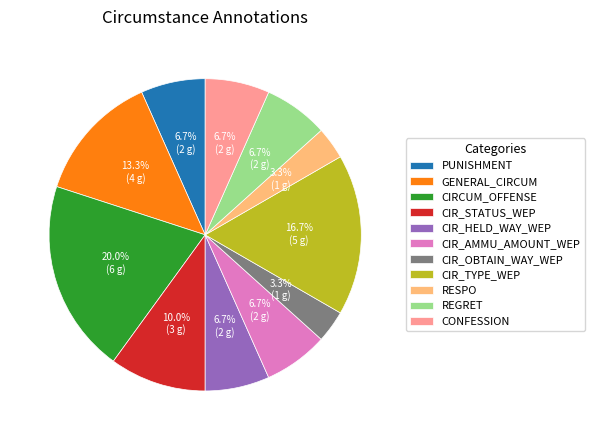

What percentage is the CONFESSION slice, to the nearest percent?

7%